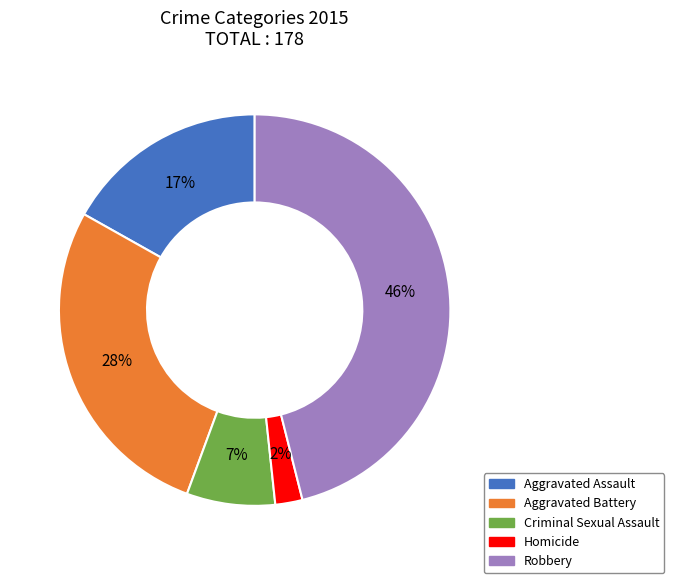

Which category has the smallest portion of the pie?

Homicide